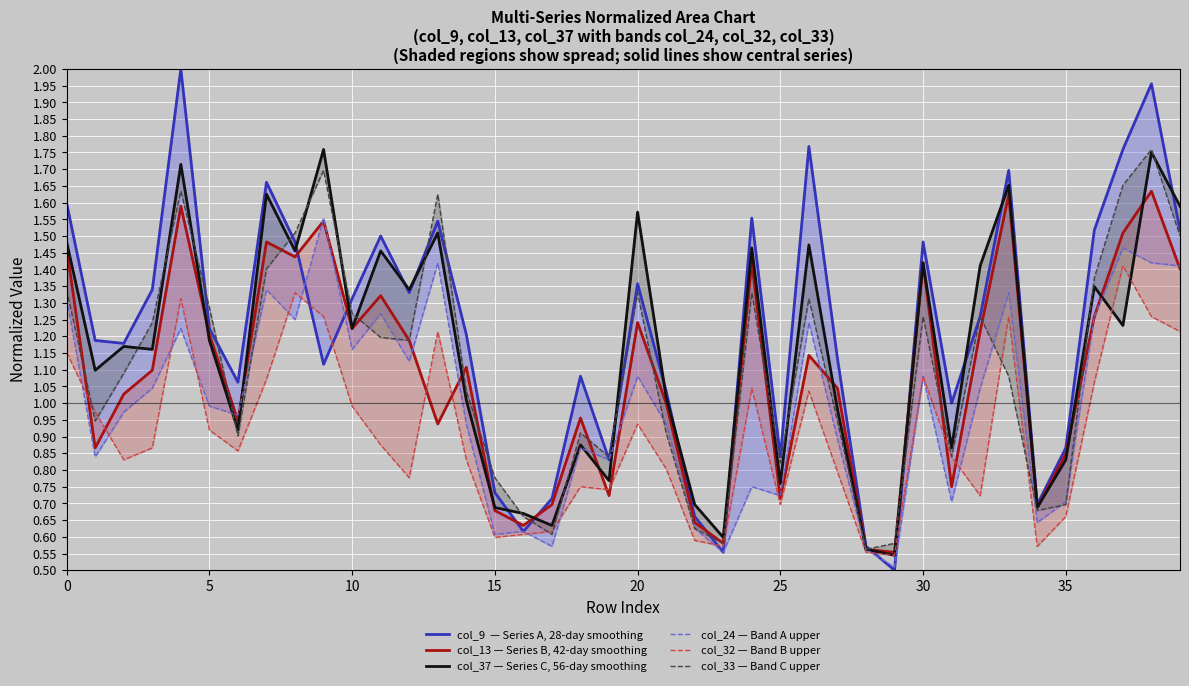

In col_33 — Band C upper, how many points are lower than both neighbors (excluding endpoints)?

10